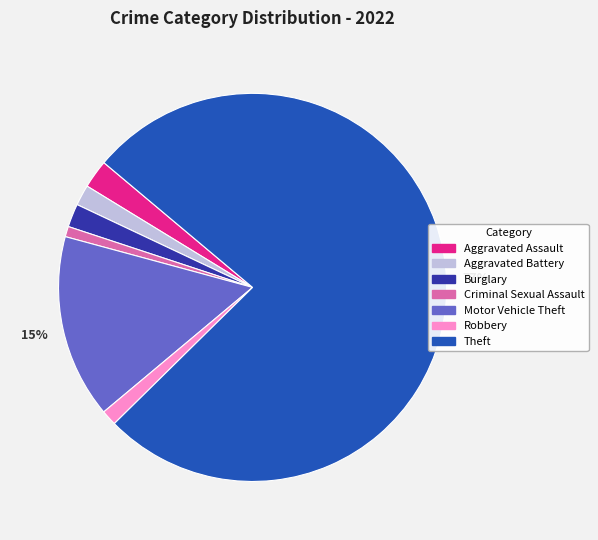

To the nearest percent, what is the average slice percentage?

14%